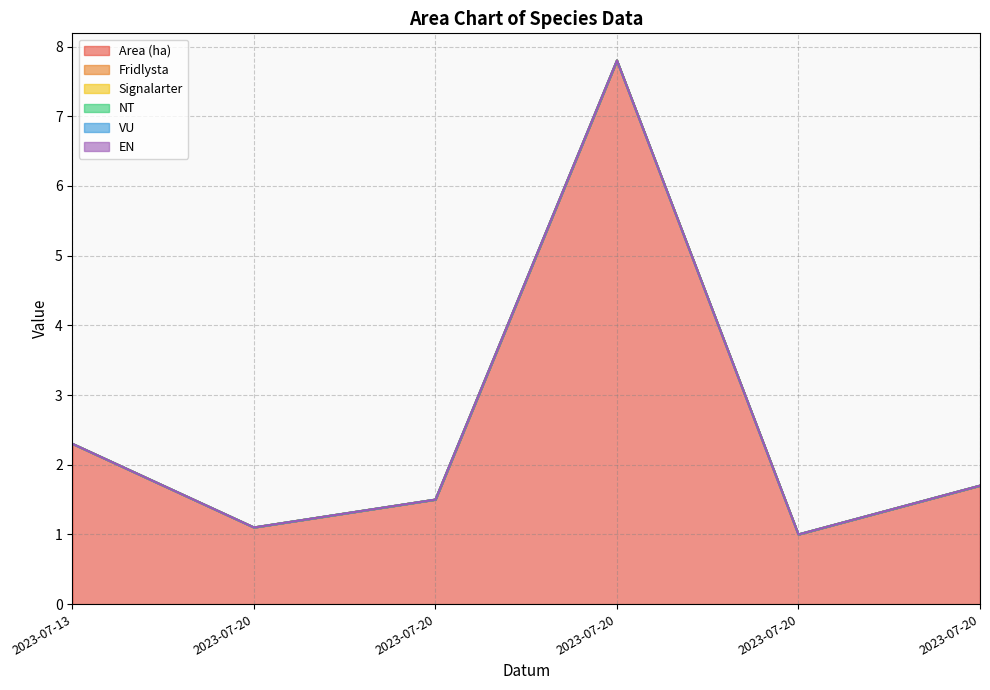

What is the total value across all series at 2023-07-20?

1.1